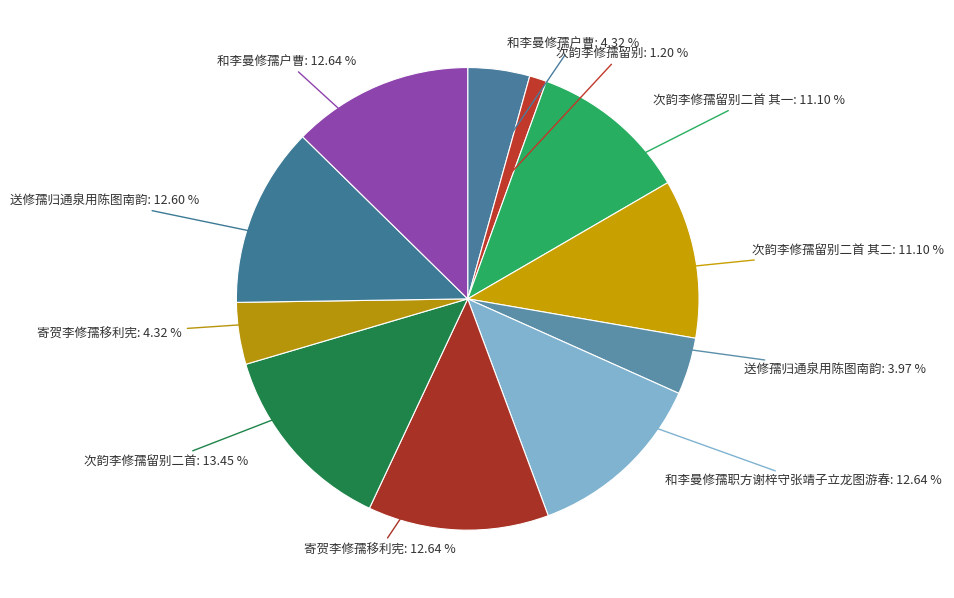

Which category has the smallest portion of the pie?

次韵李修孺留别